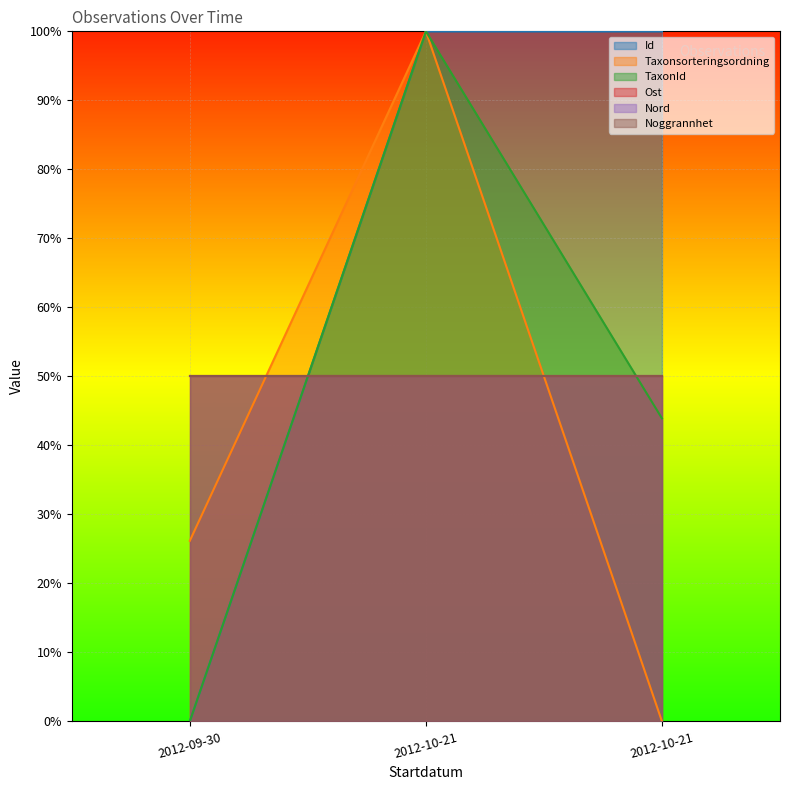

Which category has the highest value across all series?

2012-10-21